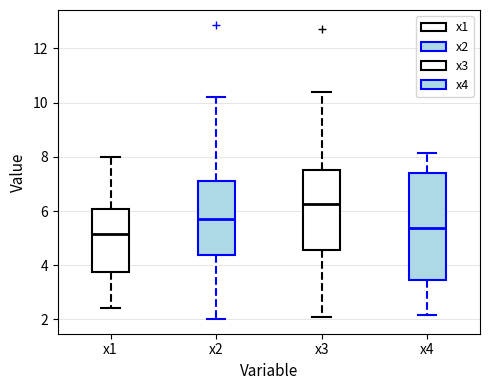

Which box is the tallest, from its lower edge to its upper edge?

x4